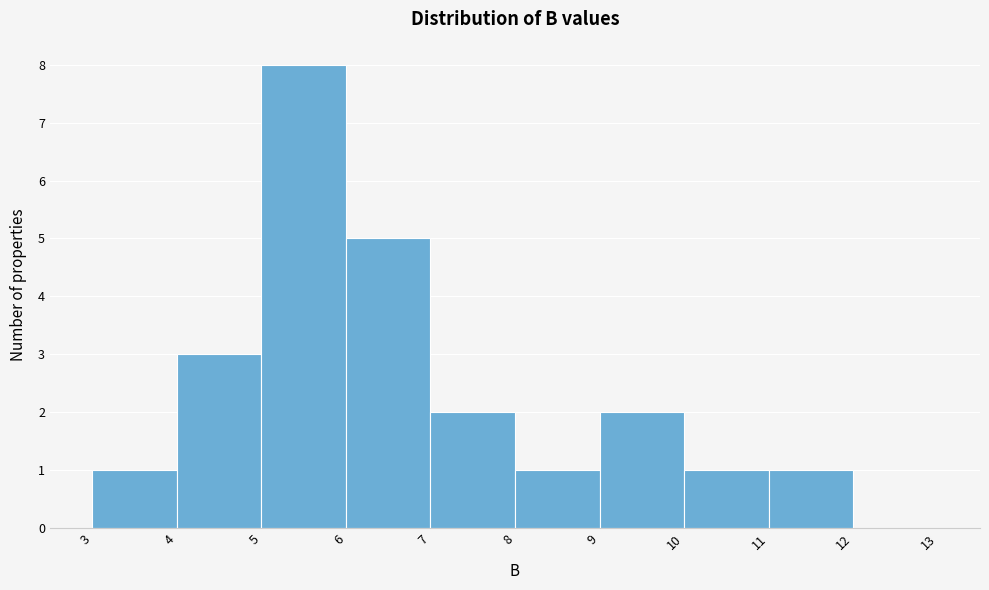

Reading left to right, list every bar in this chart as the range it spans on the x-axis followed by its height. The values are not printed on the chart, so give them approximately, as read against the axis.

3 to 4: 1
4 to 5: 3
5 to 6: 8
6 to 7: 5
7 to 8: 2
8 to 9: 1
9 to 10: 2
10 to 11: 1
11 to 12: 1
12 to 13: 0